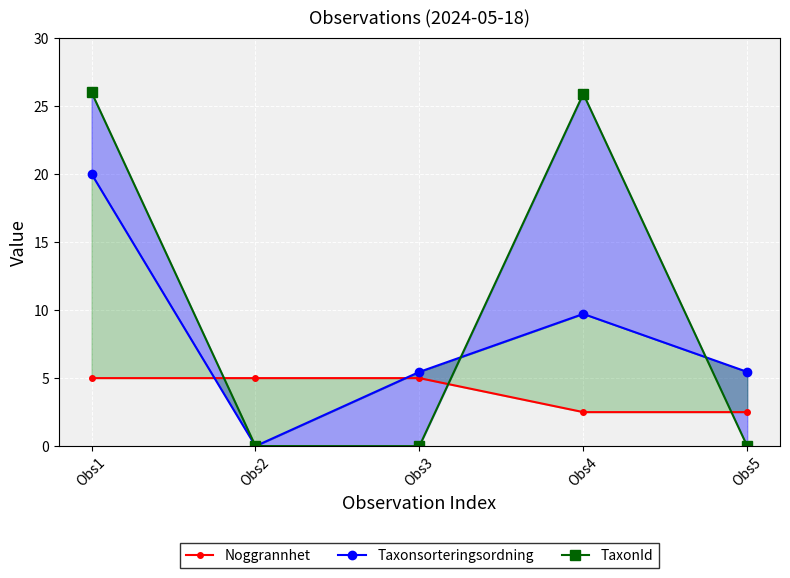

Reading left to right, what are all the values shown in this chart?

Noggrannhet: 5.0	5.0	5.0	2.5	2.5
Taxonsorteringsordning: 20.0	0.0	5.5	9.7	5.5
TaxonId: 26.0	0.0	0.0	25.9	0.0